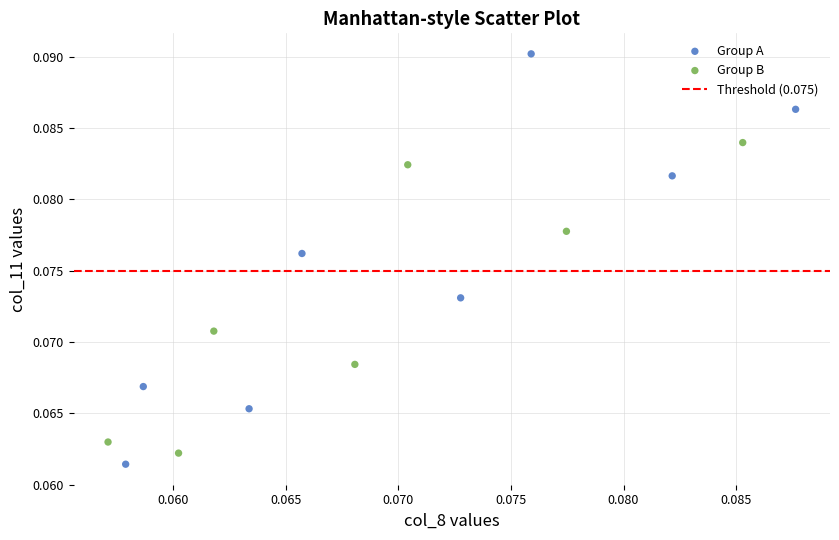

Which series contains the highest Y value?

Group A